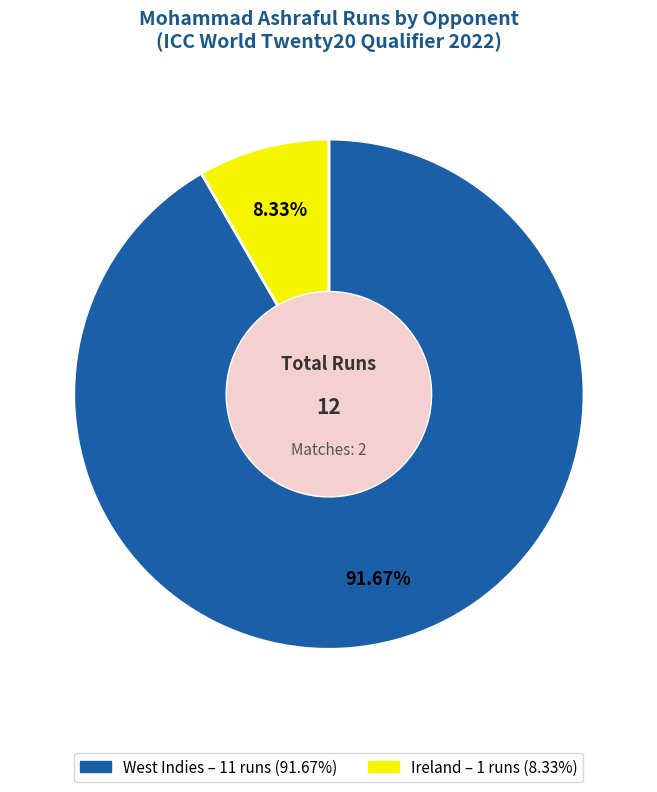

Which category has the biggest portion of the pie?

West Indies